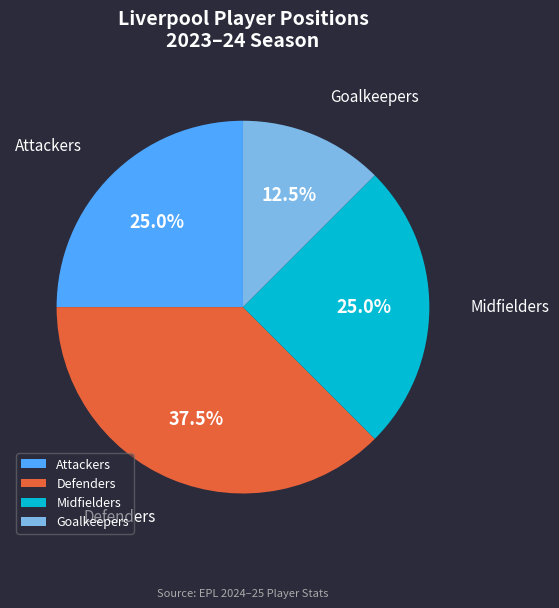

What is the ratio of the value at Midfielders to the value at Defenders?

0.7